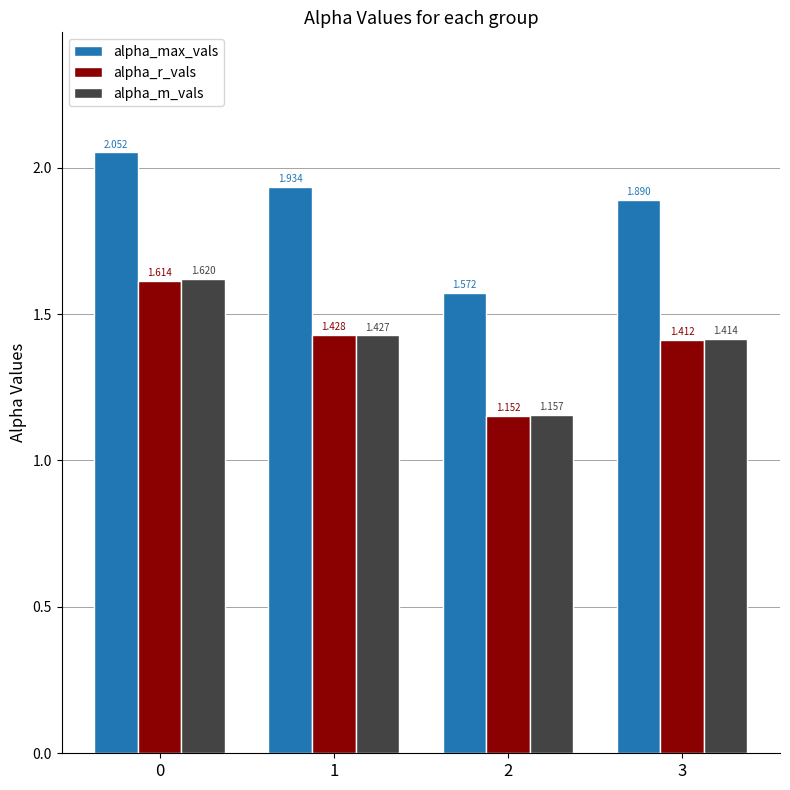

Rank the series by their maximum value, from lowest to highest.

alpha_r_vals, alpha_m_vals, alpha_max_vals